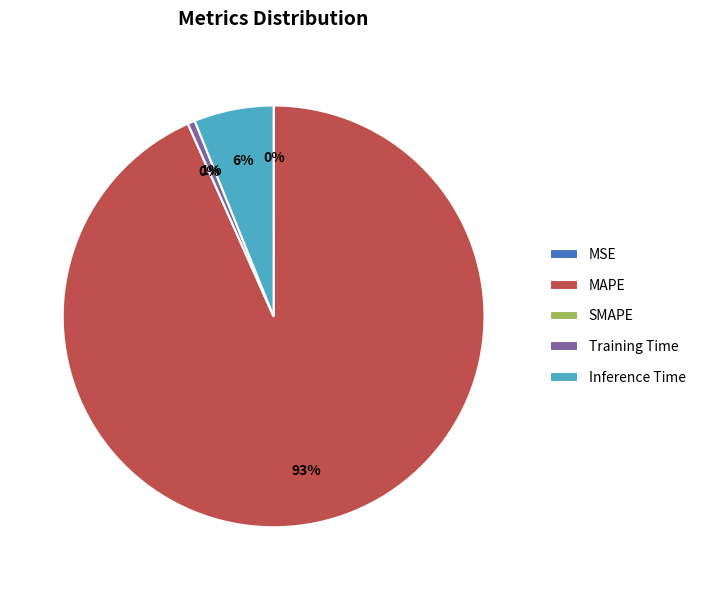

Is it true that MSE is 0% of the pie?

True